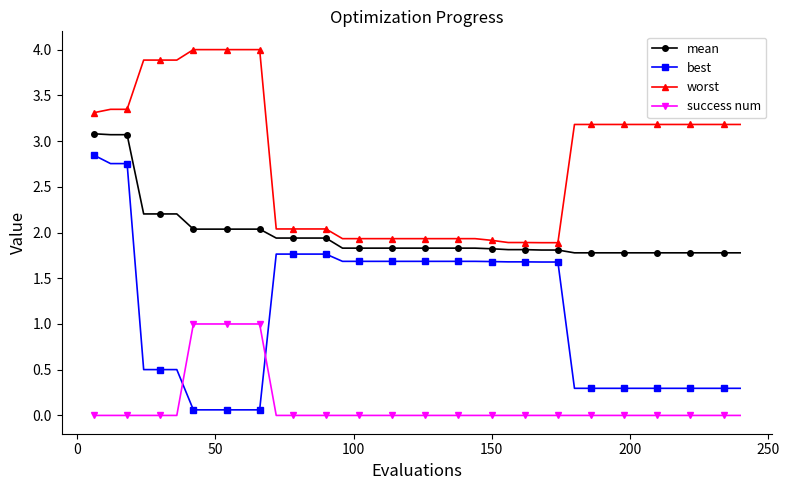

How many values in the worst series exceed 3?

22